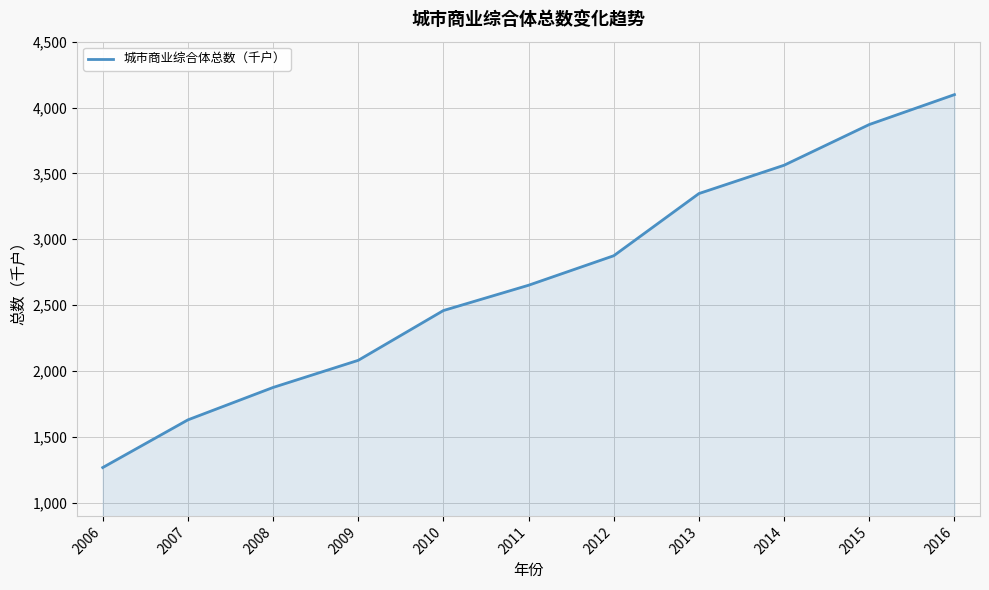

True or false: the data shows 759 at 2008.

False